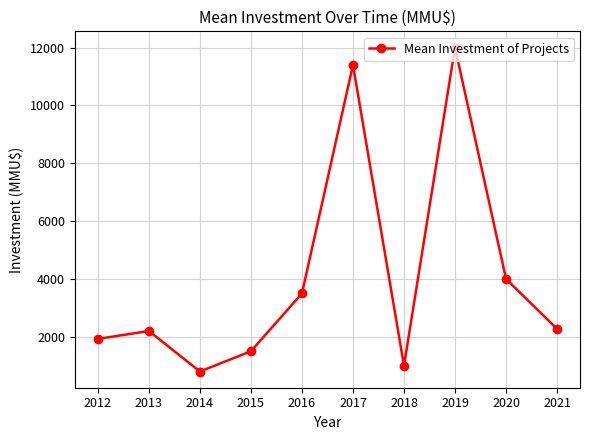

The chart shows a value of 2200.0 at 2013. True or false?

True